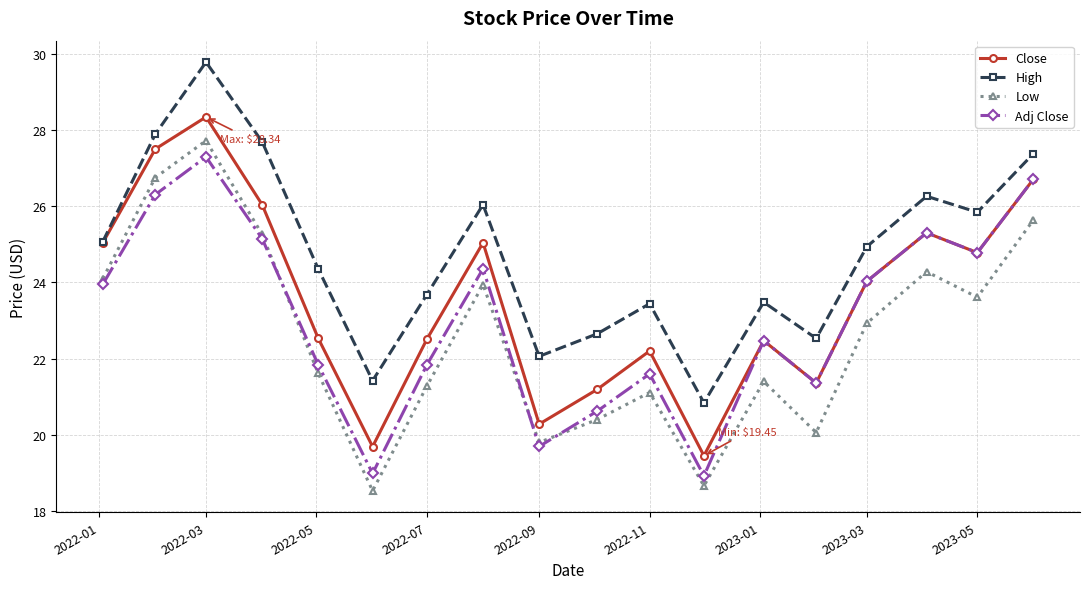

Rank the series by their average value, from lowest to highest.

Low, Adj Close, Close, High